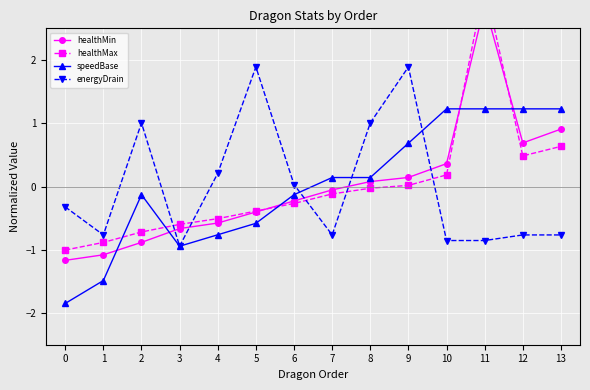

List the labels in order of energyDrain value, largest first.

5, 9, 2, 8, 4, 6, 0, 1, 7, 12, 13, 10, 11, 3